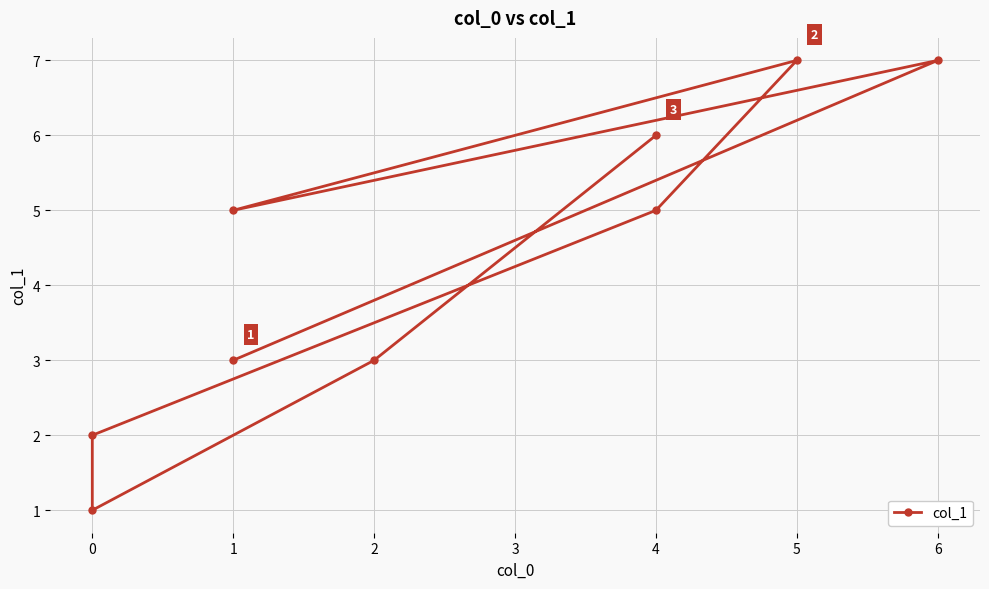

What is the difference between the maximum and minimum values?

6